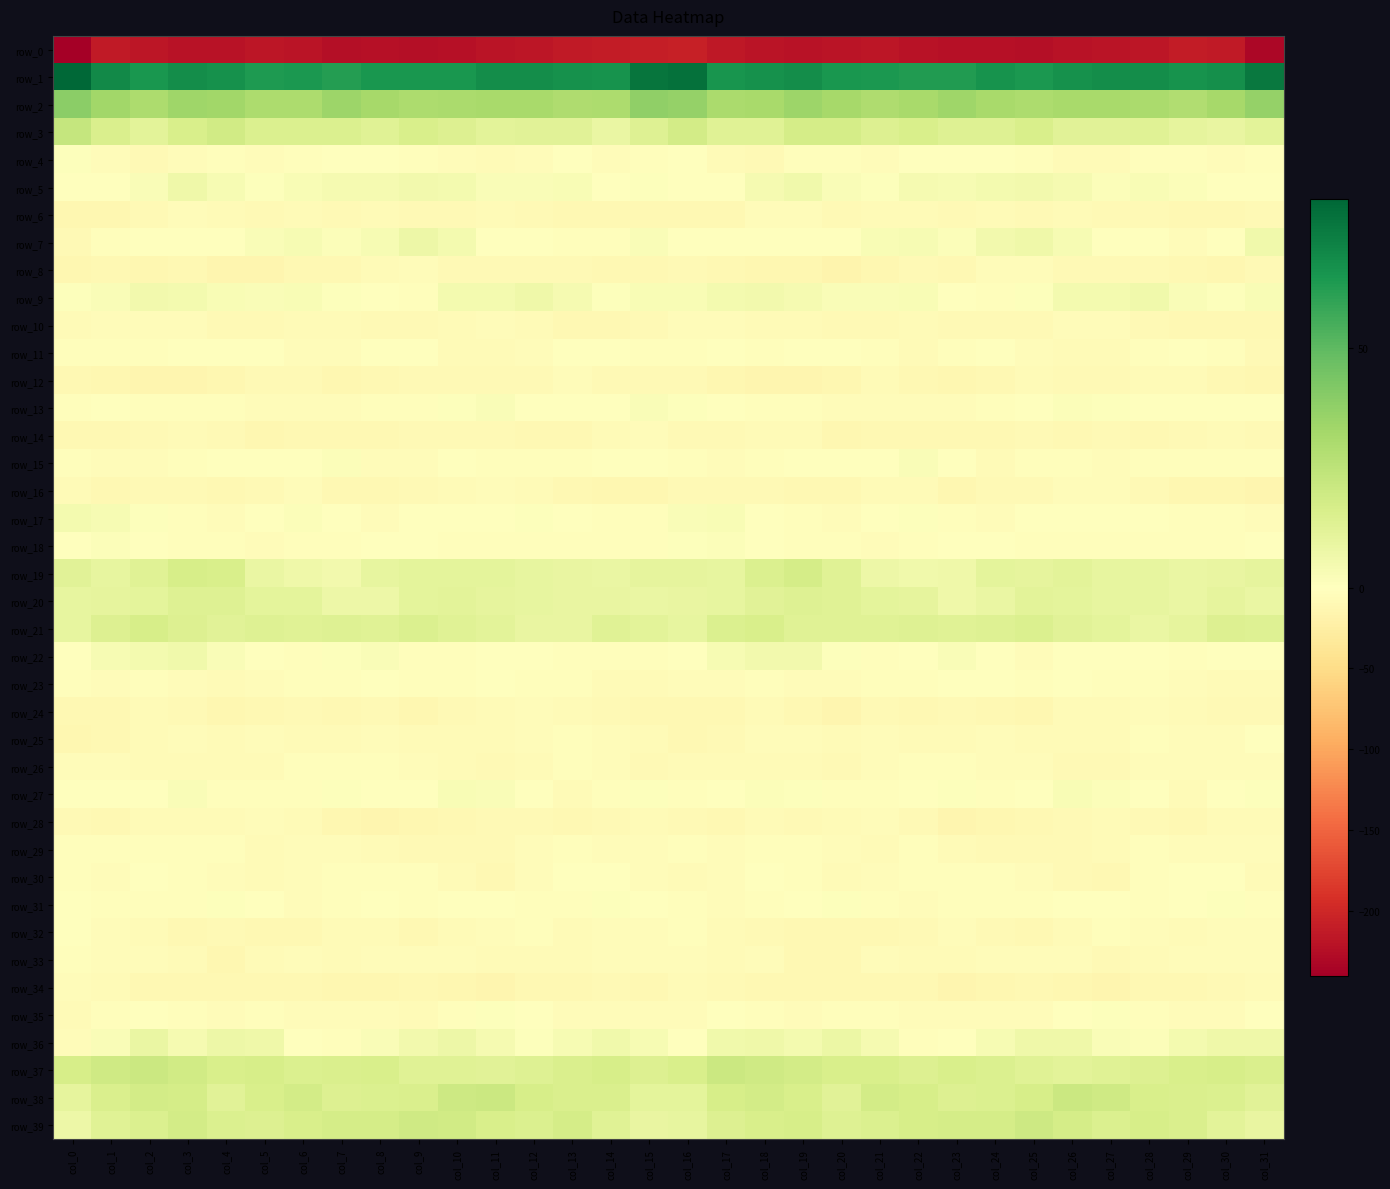

What is the approximate value of row_15 at col_16?

-2.1